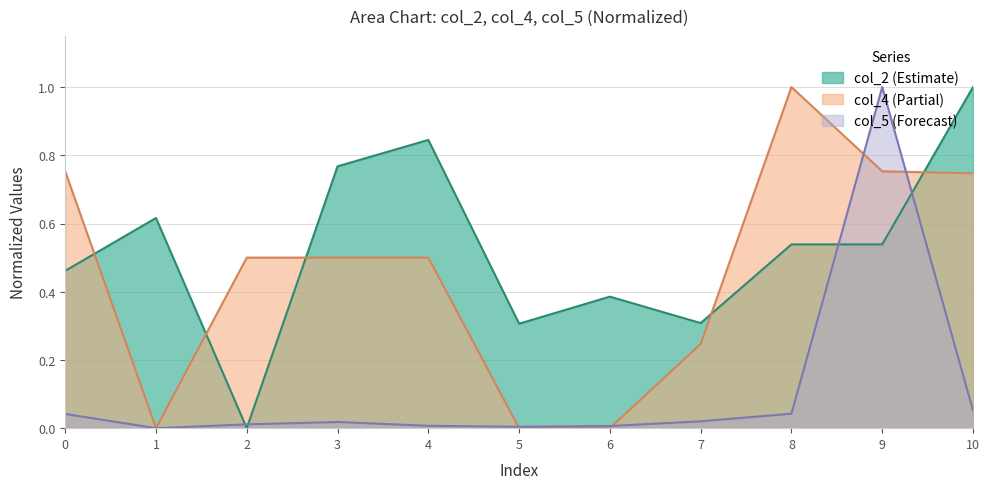

What is the difference between the col_2 values at 7 and 8?

0.2